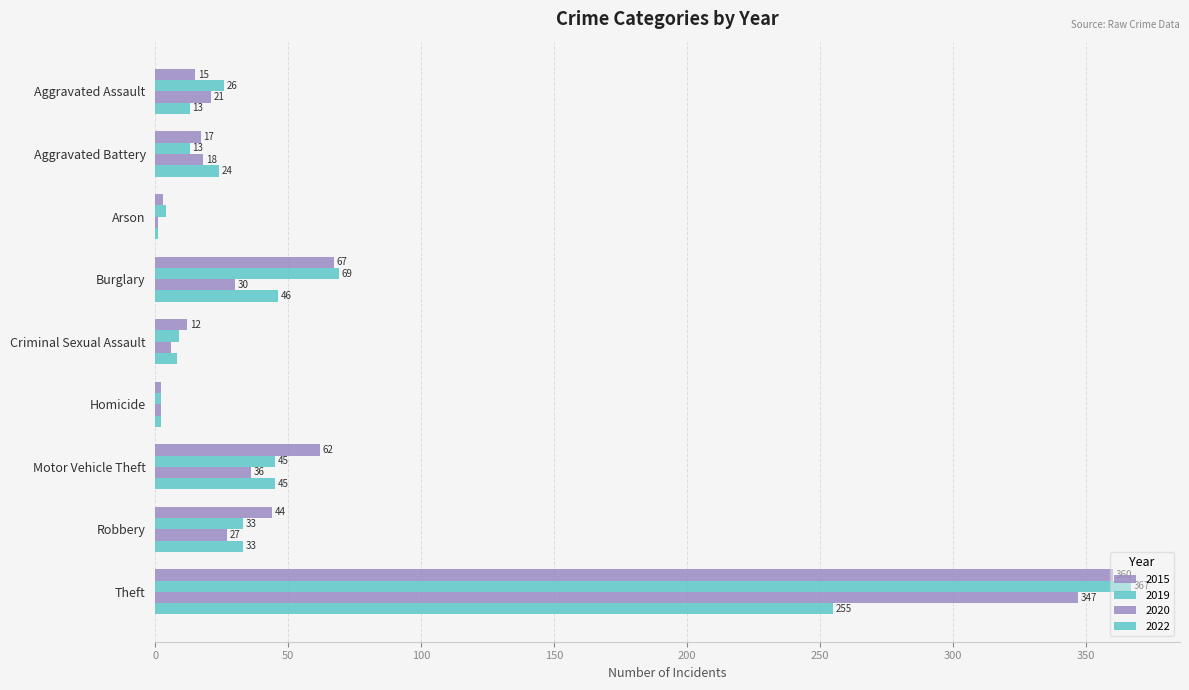

Reading left to right, list all the values displayed in this chart.

2015: Aggravated Assault=15	Aggravated Battery=17	Arson=3	Burglary=67	Criminal Sexual Assault=12	Homicide=2	Motor Vehicle Theft=62	Robbery=44	Theft=360
2019: Aggravated Assault=26	Aggravated Battery=13	Arson=4	Burglary=69	Criminal Sexual Assault=9	Homicide=2	Motor Vehicle Theft=45	Robbery=33	Theft=367
2020: Aggravated Assault=21	Aggravated Battery=18	Arson=1	Burglary=30	Criminal Sexual Assault=6	Homicide=2	Motor Vehicle Theft=36	Robbery=27	Theft=347
2022: Aggravated Assault=13	Aggravated Battery=24	Arson=1	Burglary=46	Criminal Sexual Assault=8	Homicide=2	Motor Vehicle Theft=45	Robbery=33	Theft=255